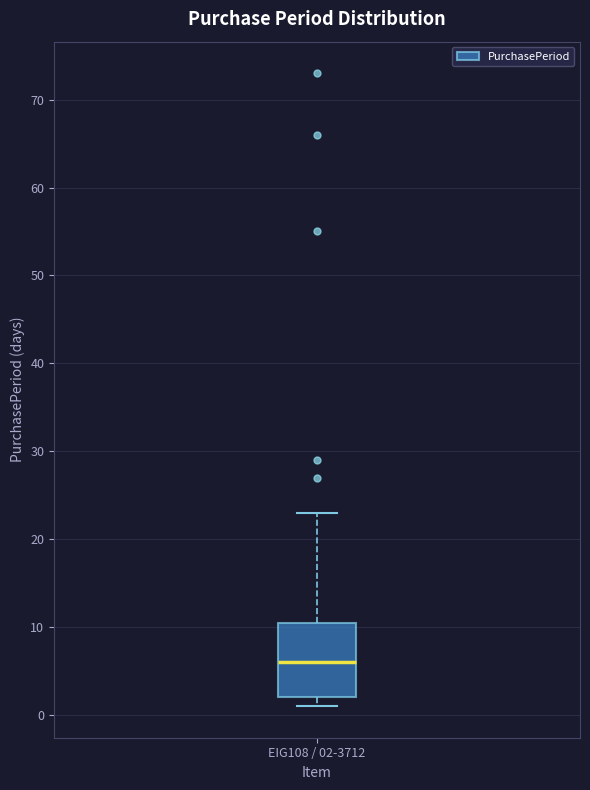

Transcribe this box plot: give where the median line is, the range the box spans, and where the two whiskers end, as read against the y-axis. The values are not printed on the chart, so give them approximately, as read against the axis.

median 6, box 2 to 11, whiskers 1 to 23